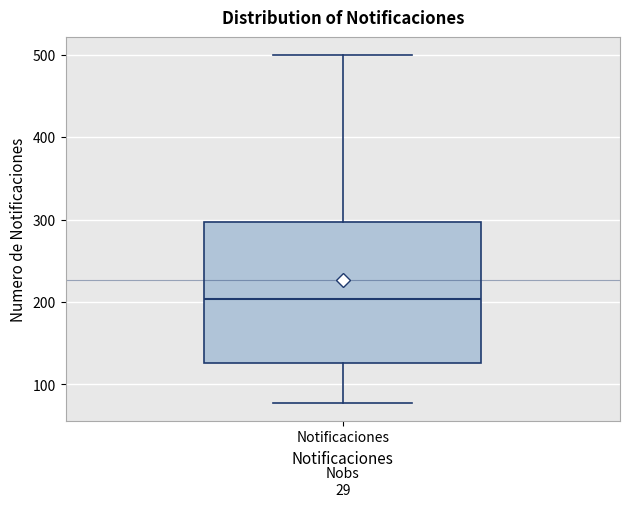

Where does the median line of the box for Notificaciones sit on the y-axis? The values are not printed on the chart, so give them approximately, as read against the axis.

200